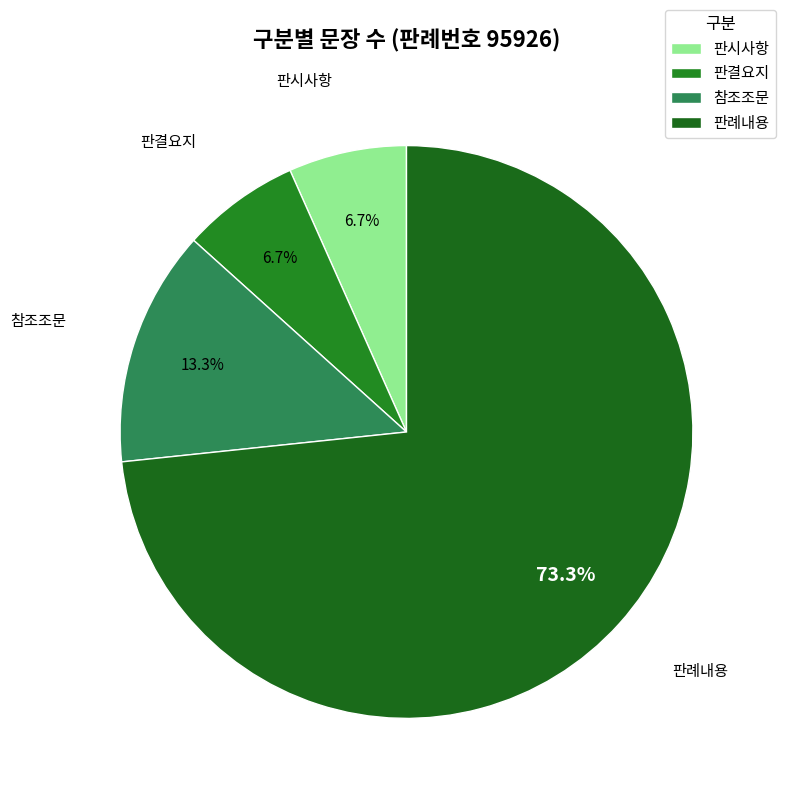

True or false: 판결요지 accounts for 7% of the total.

True